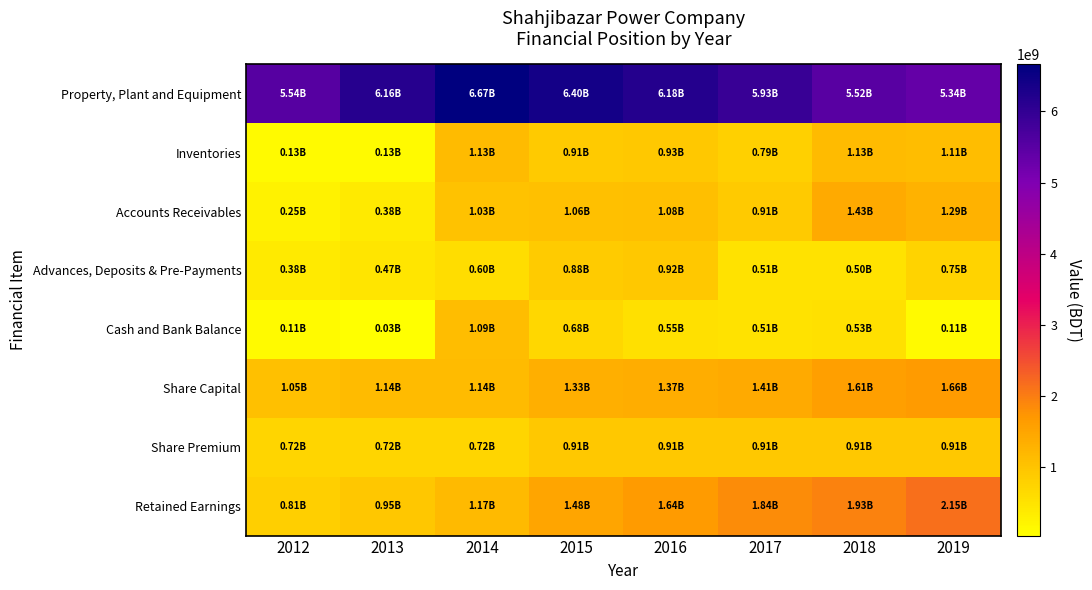

Reading right to left, list all the values displayed in this chart.

Property, Plant and Equipment: 2019=5343862662	2018=5517729701	2017=5932098205	2016=6182626606	2015=6400681600	2014=6665124158	2013=6162517150	2012=5539320117
Inventories: 2019=1112159536	2018=1128458840	2017=785392635	2016=927183754	2015=907674381	2014=1125663025	2013=130994934	2012=133633550
Accounts Receivables: 2019=1290439850	2018=1427596071	2017=908417838	2016=1083691281	2015=1056867366	2014=1028886444	2013=381246121	2012=252767472
Advances, Deposits & Pre-Payments: 2019=748234181	2018=501009779	2017=507083848	2016=919488307	2015=876422951	2014=596837319	2013=468228099	2012=376454168
Cash and Bank Balance: 2019=114576709	2018=529762731	2017=508991093	2016=545437741	2015=680258853	2014=1093426399	2013=30525505	2012=112801451
Share Capital: 2019=1658510510	2018=1610204378	2017=1412459981	2016=1371320370	2015=1331379000	2014=1141180000	2013=1141180000	2012=1050590000
Share Premium: 2019=914920000	2018=914920000	2017=914920000	2016=914920000	2015=914920000	2014=724720000	2013=724720000	2012=724720000
Retained Earnings: 2019=2148701619	2018=1930578727	2017=1842601393	2016=1637413664	2015=1482653543	2014=1166521565	2013=949177207	2012=808406507